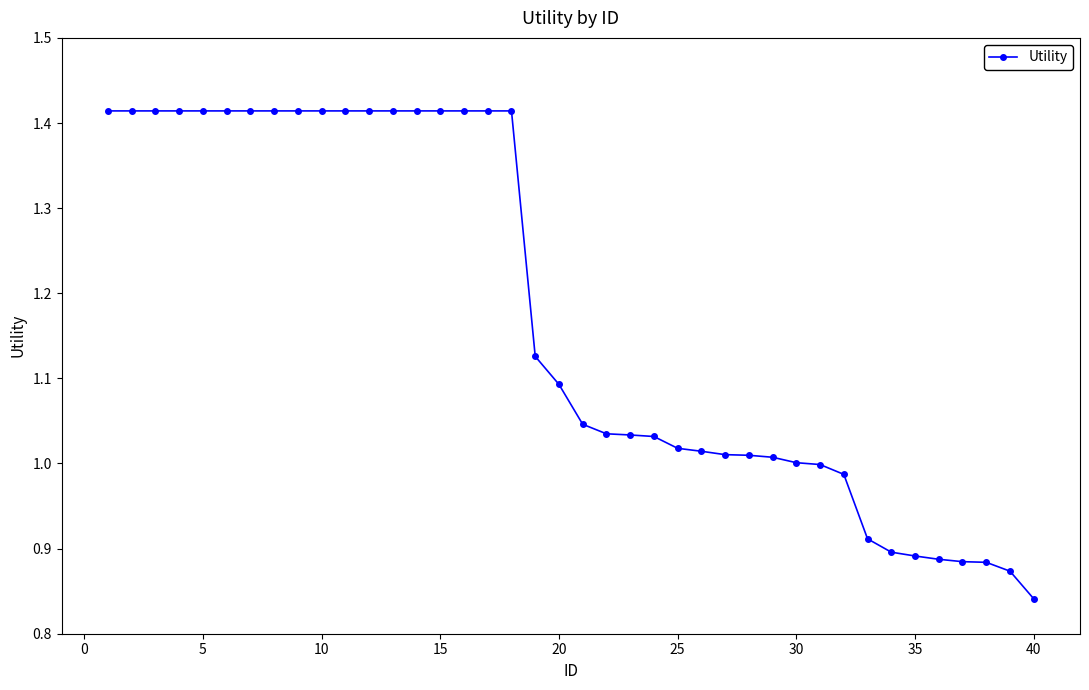

Does the chart display data point markers on the line(s)?

Yes